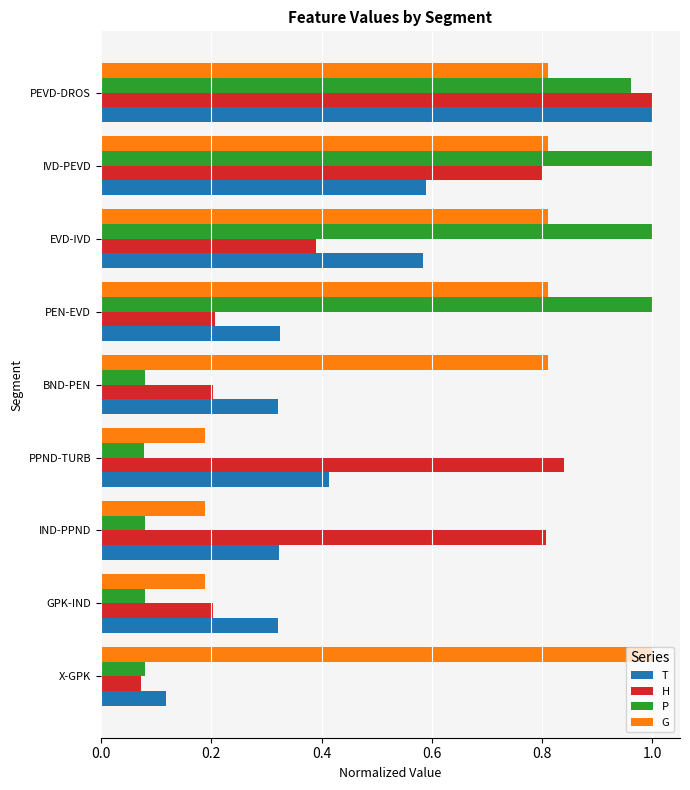

At how many categories does at least one series exceed 0?

9